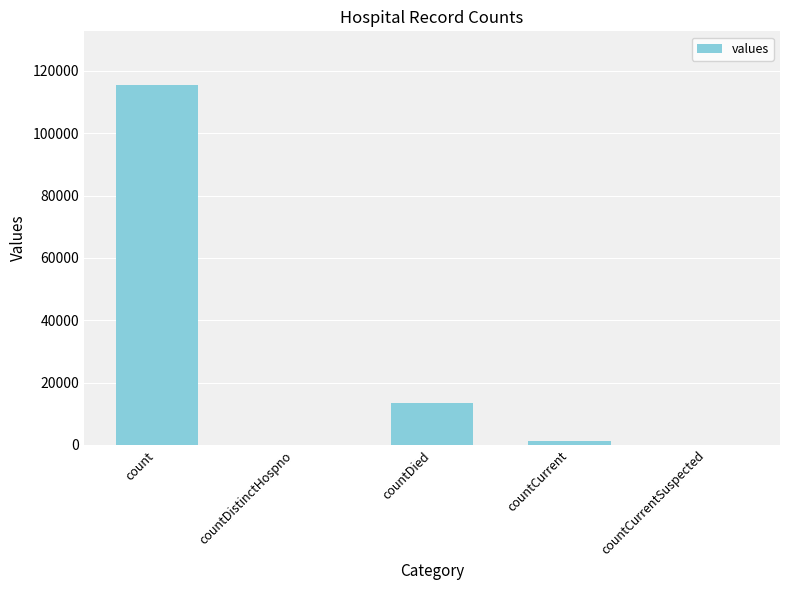

Which label corresponds to the largest value in the chart?

count